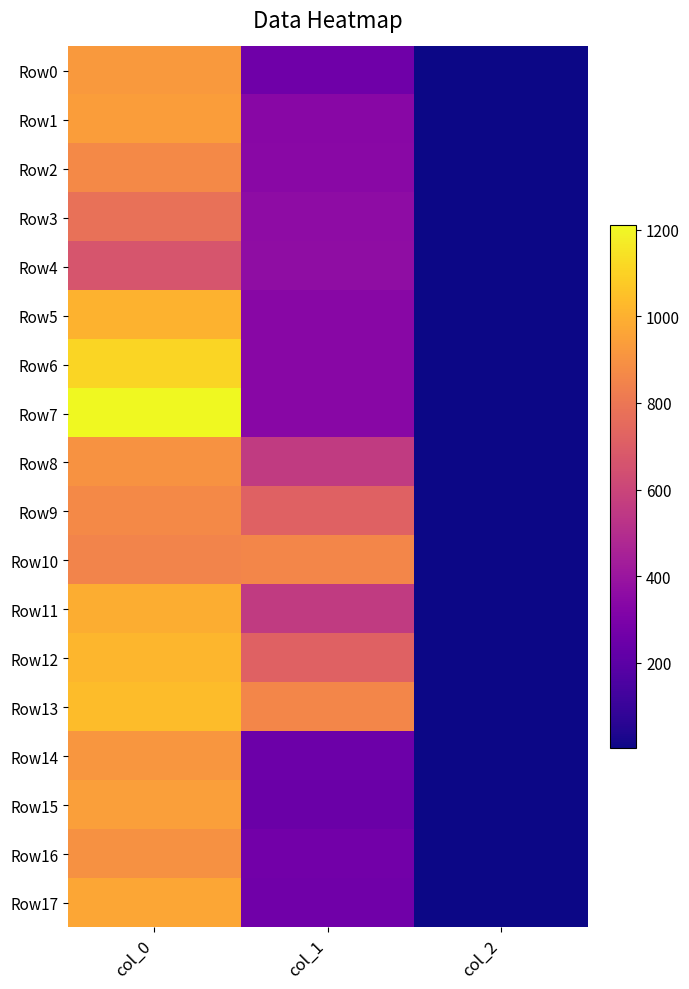

Which has a higher value, col_0 or col_2?

col_0